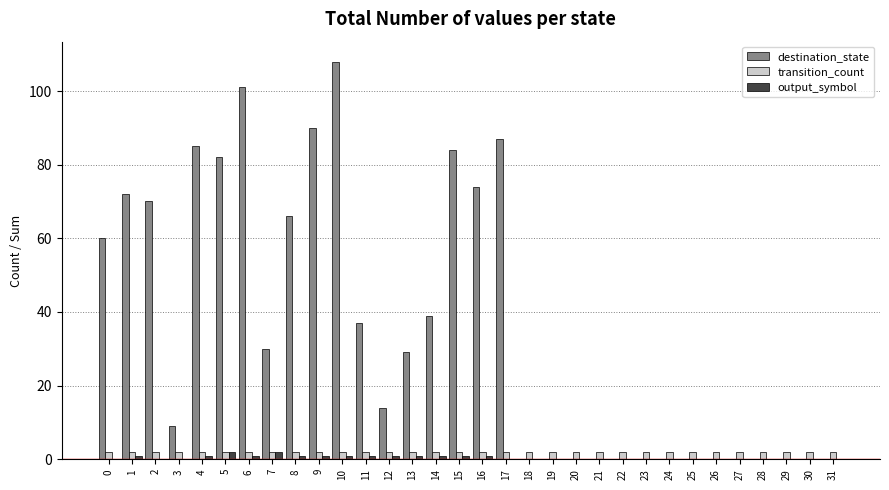

Between 8 and 26, which series saw the biggest shift?

destination_state